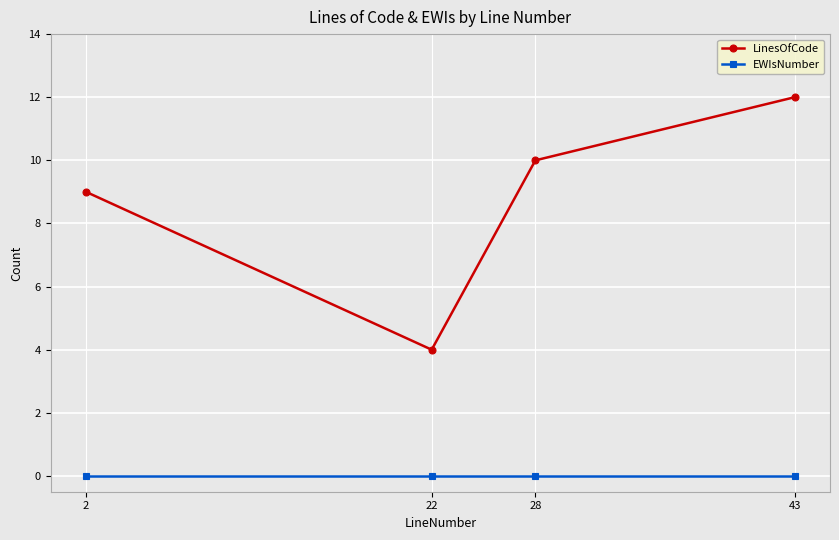

List the series in order of their overall mean, highest first.

LinesOfCode, EWIsNumber